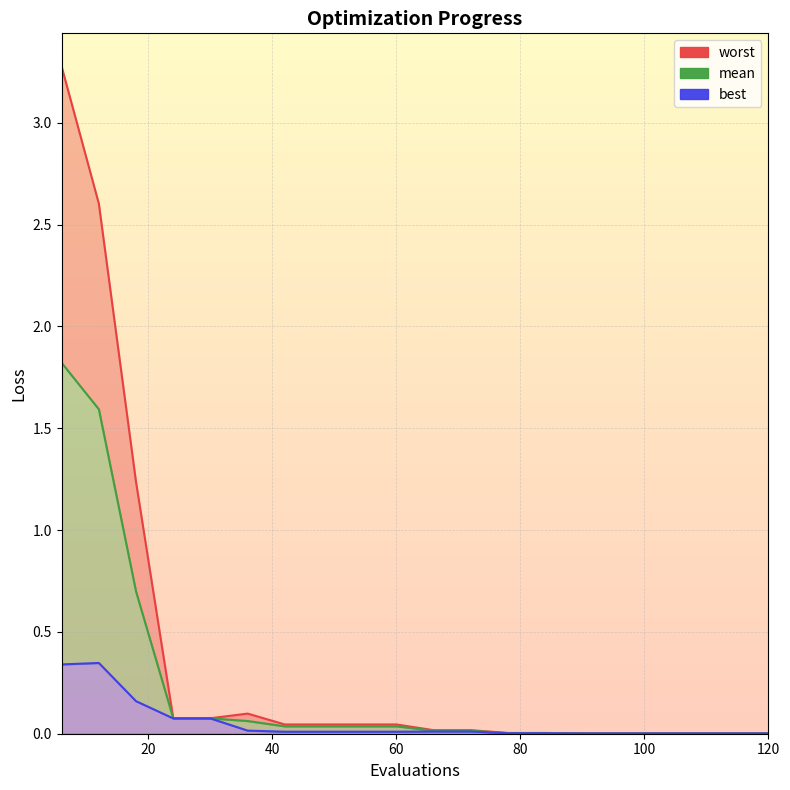

Reading left to right, list all the values displayed in this chart.

mean: 6=1.8	12=1.6	18=0.7	24=0.1	30=0.1	36=0.1	42=0.0	48=0.0	54=0.0	60=0.0	66=0.0	72=0.0	78=0.0	84=0.0	90=0.0	96=0.0	102=0.0	108=0.0	114=0.0	120=0.0
best: 6=0.3	12=0.3	18=0.2	24=0.1	30=0.1	36=0.0	42=0.0	48=0.0	54=0.0	60=0.0	66=0.0	72=0.0	78=0.0	84=0.0	90=0.0	96=0.0	102=0.0	108=0.0	114=0.0	120=0.0
worst: 6=3.3	12=2.6	18=1.2	24=0.1	30=0.1	36=0.1	42=0.0	48=0.0	54=0.0	60=0.0	66=0.0	72=0.0	78=0.0	84=0.0	90=0.0	96=0.0	102=0.0	108=0.0	114=0.0	120=0.0